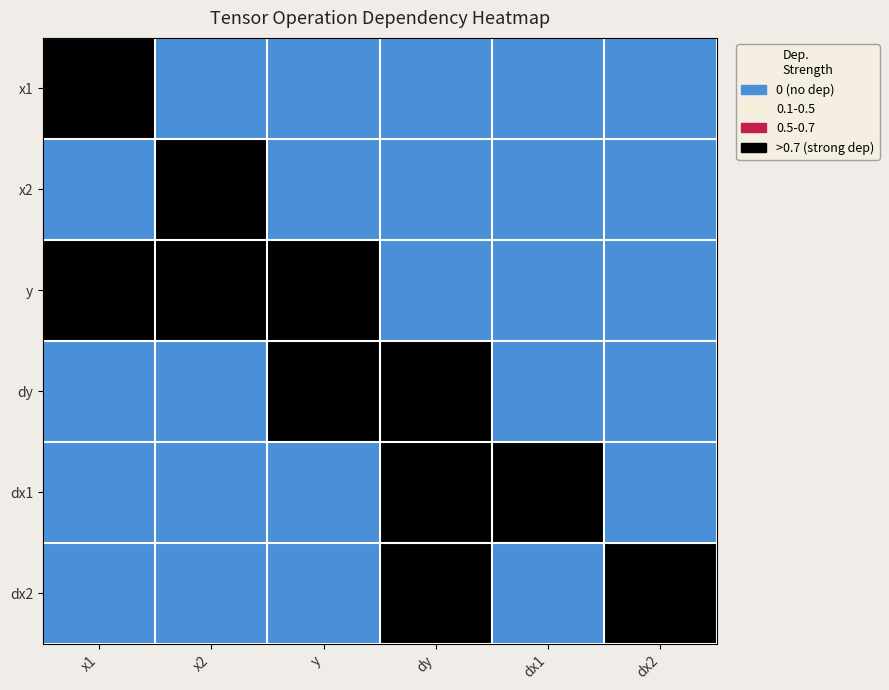

Count the number of categories in the chart.

6